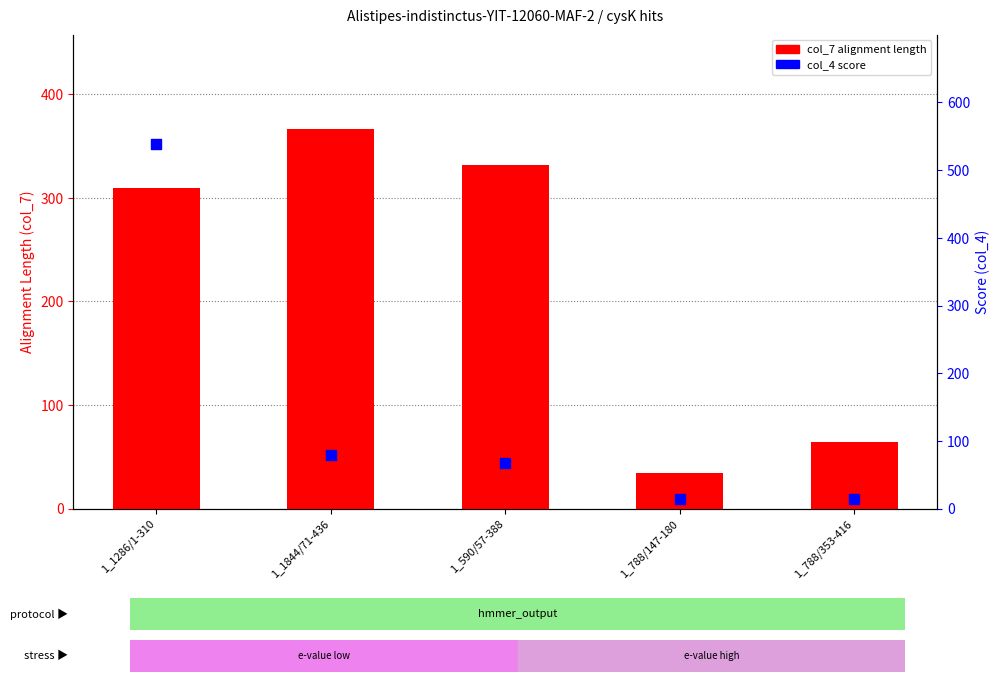

At which category is the sum across all series the highest?

1_1286/1-310